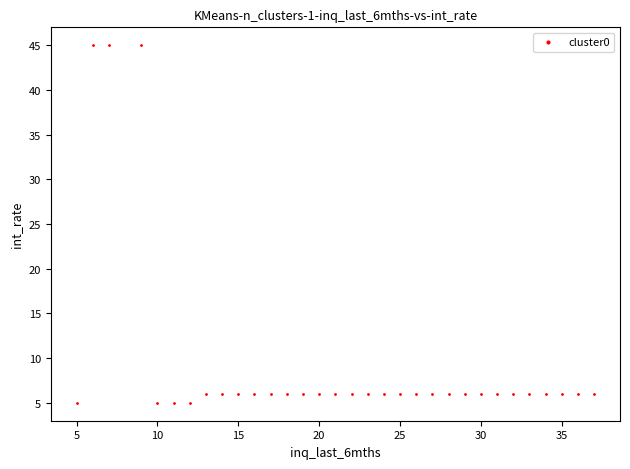

What is the range of Y values (max minus min)?

40